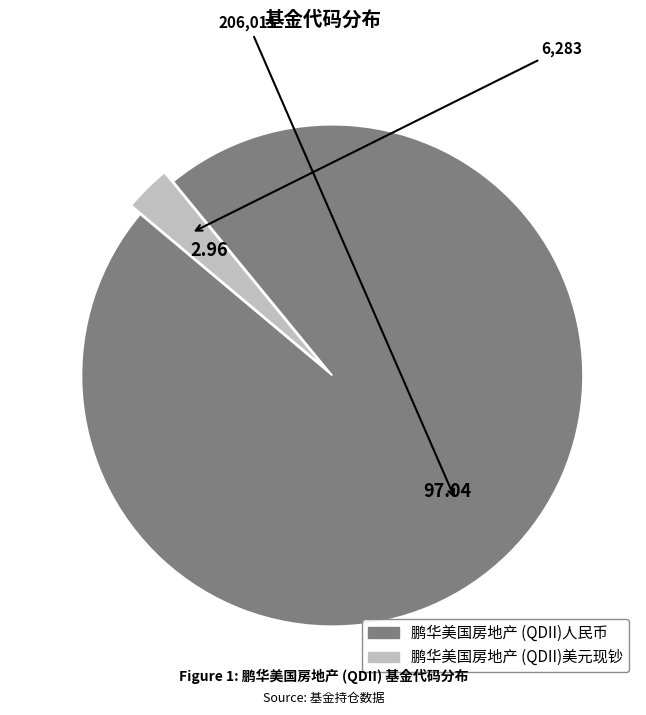

Rank the categories by value from highest to lowest.

鹏华美国房地产 (QDII)人民币, 鹏华美国房地产 (QDII)美元现钞